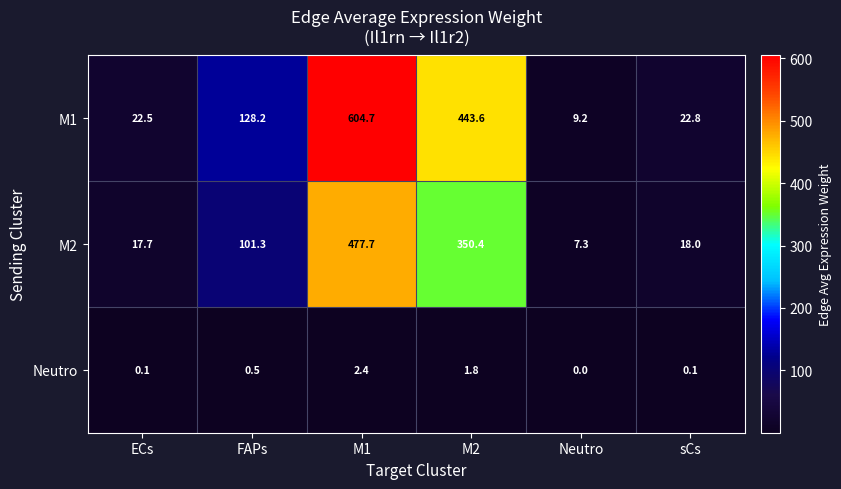

Between M1 and Neutro, which series saw the biggest shift?

M1